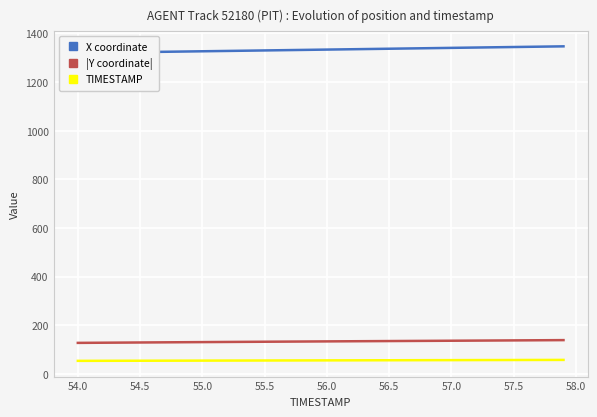

What is the difference between the second highest and minimum values in the |Y coordinate| series?

11.1